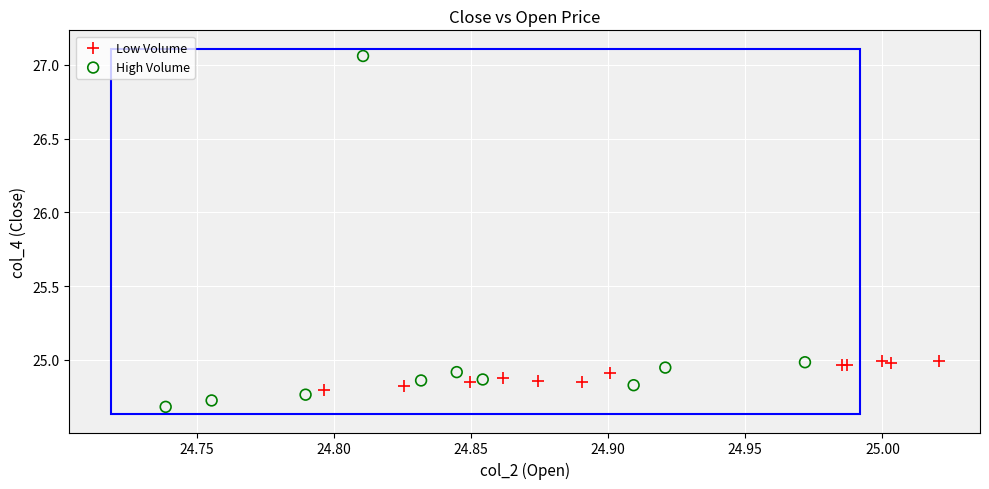

Which series reaches the minimum Y coordinate?

High Volume